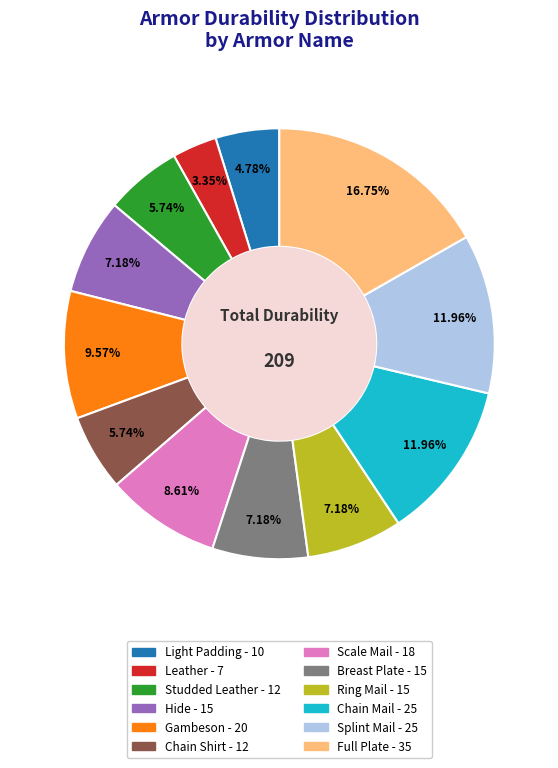

Is it true that Light Padding is 5% of the pie?

True